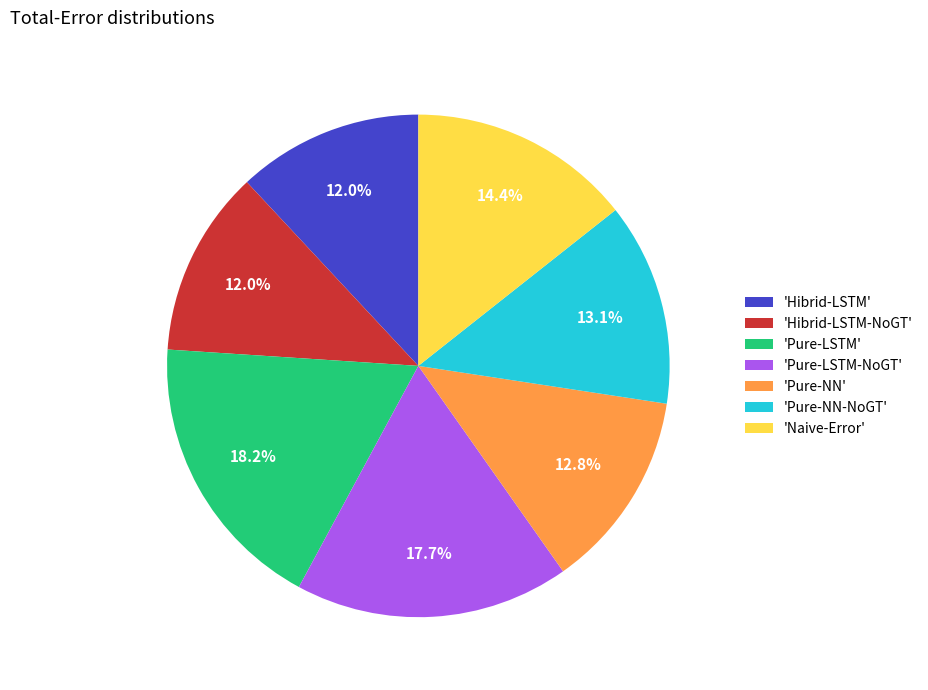

Is there a majority slice in this chart?

No